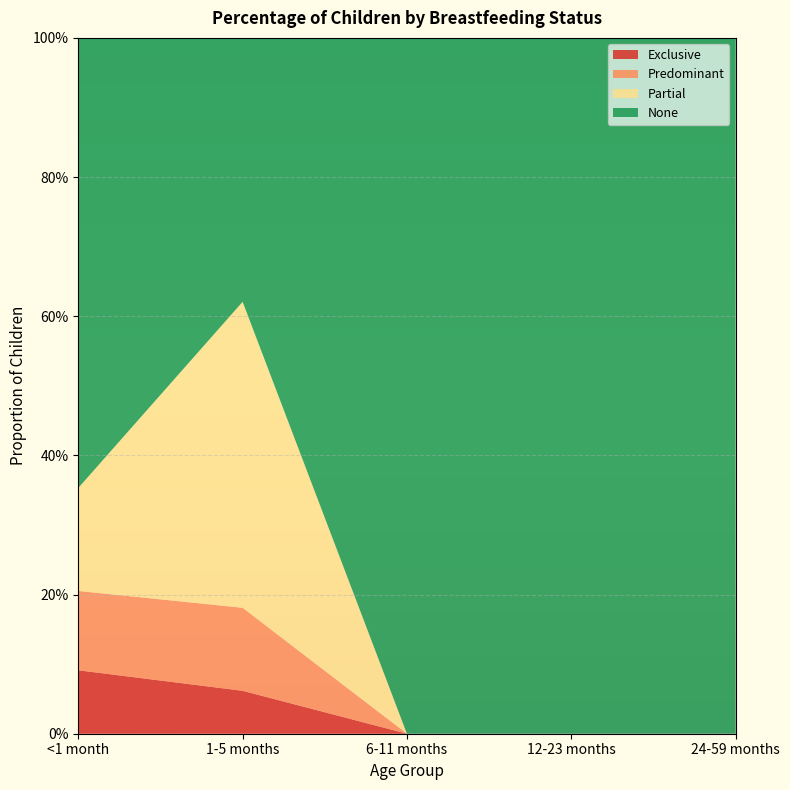

Reading left to right, what are all the values shown in this chart?

Exclusive: 0.1	0.1	0.0	0.0	0.0
Predominant: 0.1	0.1	0.0	0.0	0.0
Partial: 0.1	0.4	0.0	0.0	0.0
None: 0.6	0.4	1.0	1.0	1.0